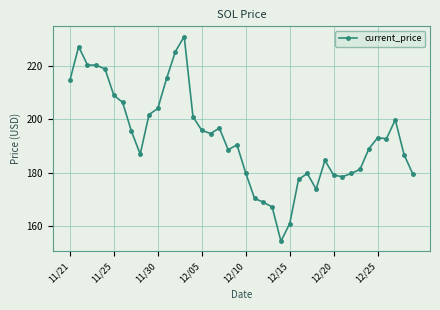

How many lines are shown in the chart?

1